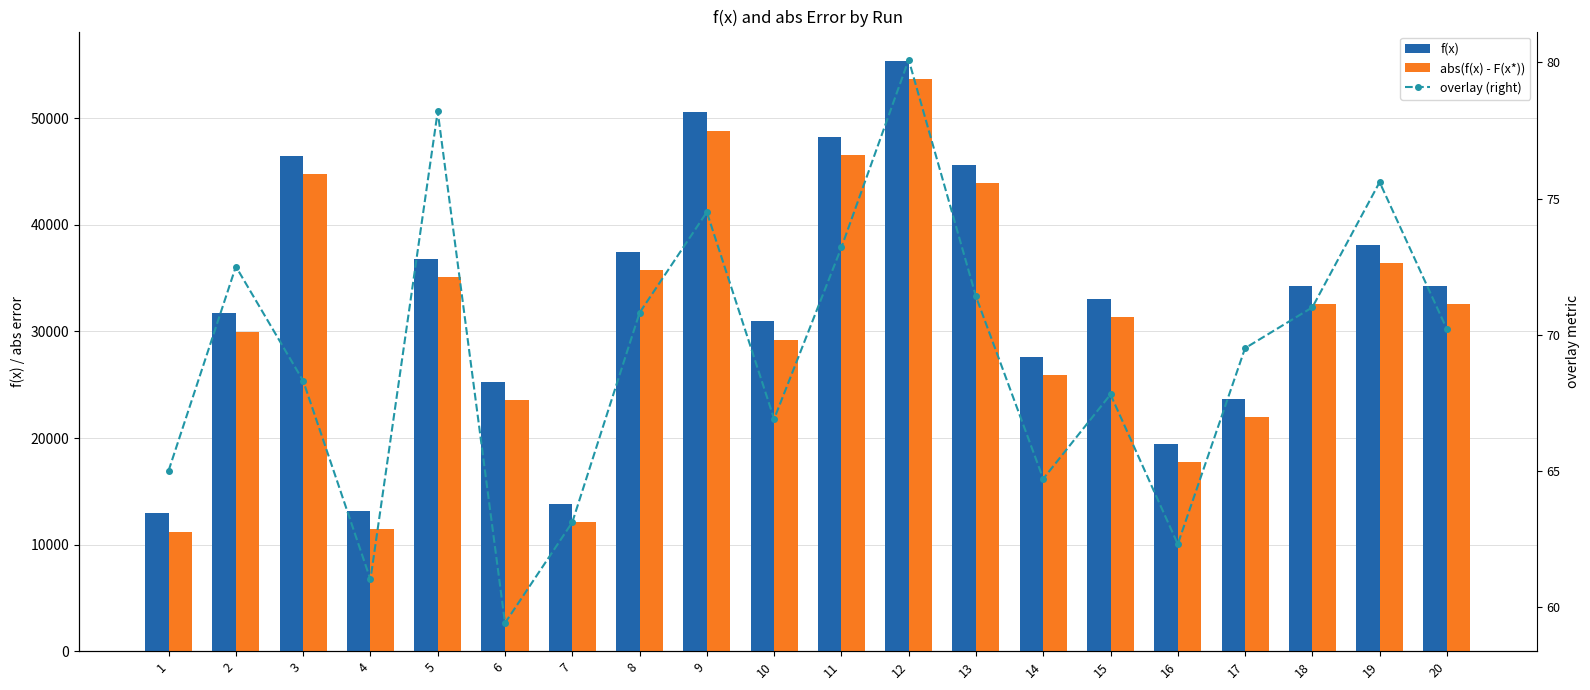

Reading left to right, what are all the values shown in this chart?

f(x): 1=12930.2	2=31690.8	3=46434.1	4=13160.8	5=36805.8	6=25253.7	7=13841.7	8=37428.4	9=50556.7	10=30941.2	11=48236.6	12=55376.3	13=45612.1	14=27569.9	15=33022.3	16=19407.8	17=23670.3	18=34251.4	19=38097.3	20=34314.8
abs(f(x) - F(x*)): 1=11230.2	2=29990.8	3=44734.1	4=11460.8	5=35105.8	6=23553.7	7=12141.7	8=35728.4	9=48856.7	10=29241.2	11=46536.6	12=53676.3	13=43912.1	14=25869.9	15=31322.3	16=17707.8	17=21970.3	18=32551.4	19=36397.3	20=32614.8
overlay (right): 1=65.0	2=72.5	3=68.3	4=61.0	5=78.2	6=59.4	7=63.1	8=70.8	9=74.5	10=66.9	11=73.2	12=80.1	13=71.4	14=64.7	15=67.8	16=62.3	17=69.5	18=71.0	19=75.6	20=70.2